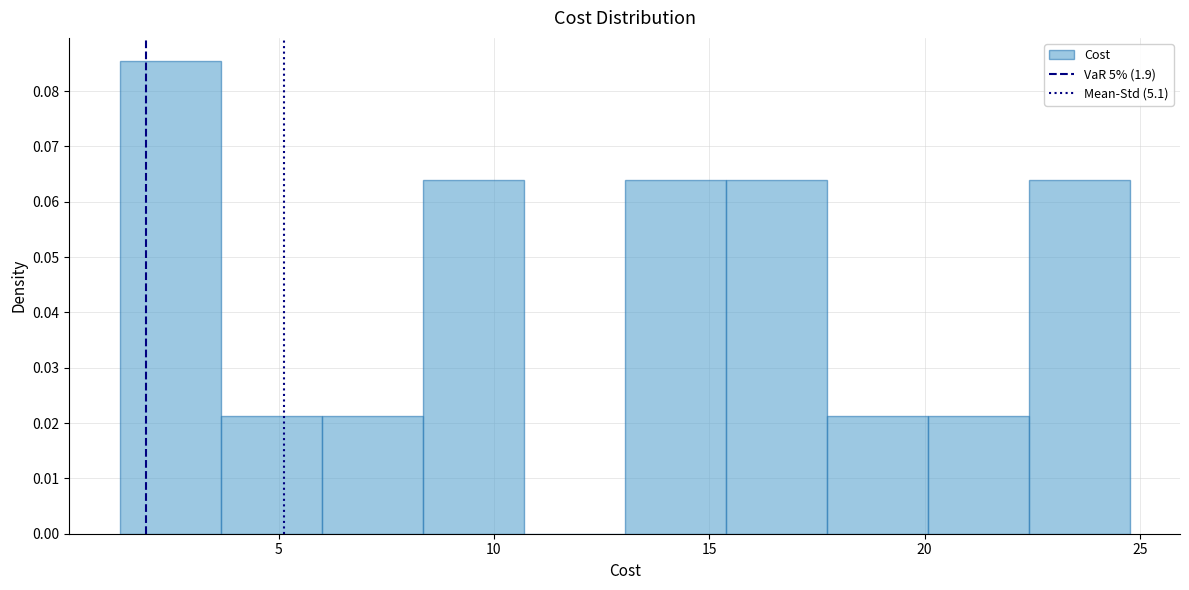

Reading left to right, list every bar in this chart as the range it spans on the x-axis followed by its height. Neither the bar edges nor the heights are printed on the chart, so give them approximately, as read against the axes.

1.5 to 3.5: 0.085
3.5 to 6.0: 0.021
6.0 to 8.5: 0.021
8.5 to 10.5: 0.064
10.5 to 13.0: 0
13.0 to 15.5: 0.064
15.5 to 17.5: 0.064
17.5 to 20.0: 0.021
20.0 to 22.5: 0.021
22.5 to 25.0: 0.064